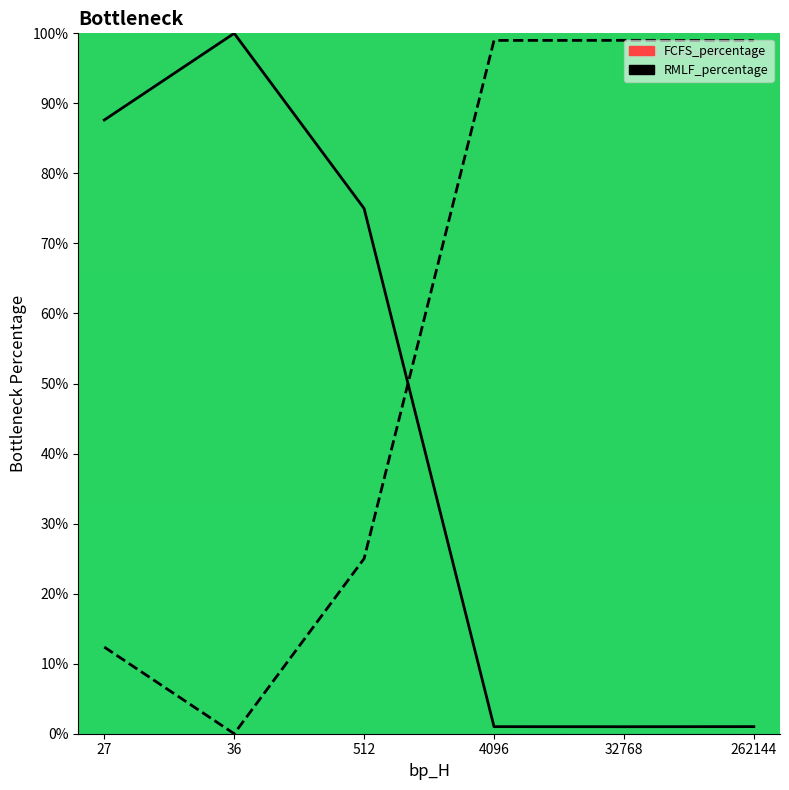

Between 512 and 262144, which series saw the biggest shift?

FCFS_percentage